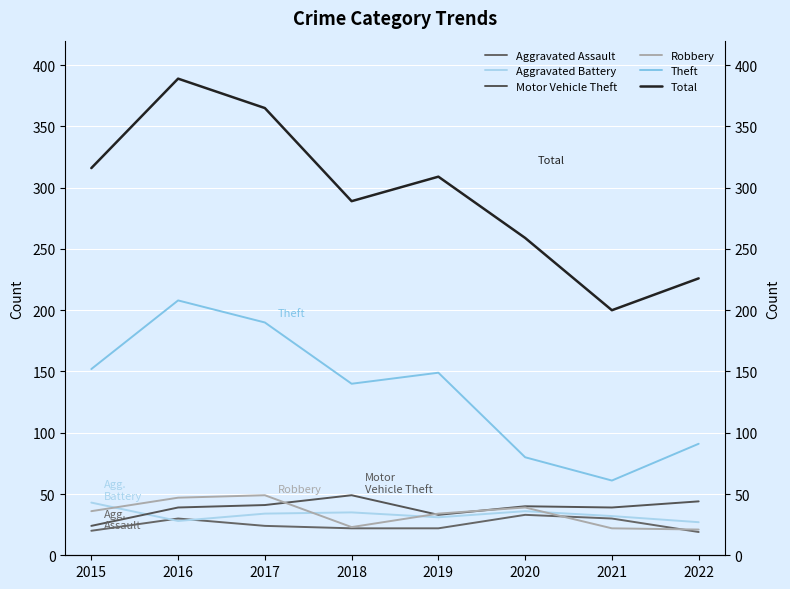

Reading left to right, what are all the values shown in this chart?

Aggravated Assault: 2015=20	2016=30	2017=24	2018=22	2019=22	2020=33	2021=30	2022=19
Aggravated Battery: 2015=43	2016=28	2017=34	2018=35	2019=31	2020=36	2021=32	2022=27
Motor Vehicle Theft: 2015=24	2016=39	2017=41	2018=49	2019=33	2020=40	2021=39	2022=44
Robbery: 2015=36	2016=47	2017=49	2018=23	2019=34	2020=39	2021=22	2022=21
Theft: 2015=152	2016=208	2017=190	2018=140	2019=149	2020=80	2021=61	2022=91
Total: 2015=316	2016=389	2017=365	2018=289	2019=309	2020=259	2021=200	2022=226